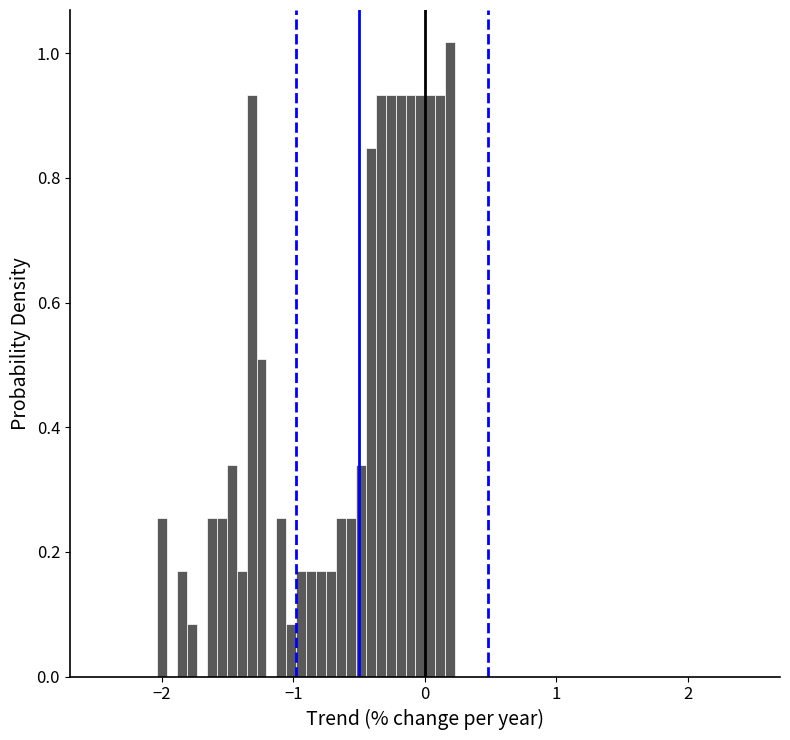

Around what value on the x-axis is the tallest bar? Give the approximate position of its centre, as read against the axis.

0.2